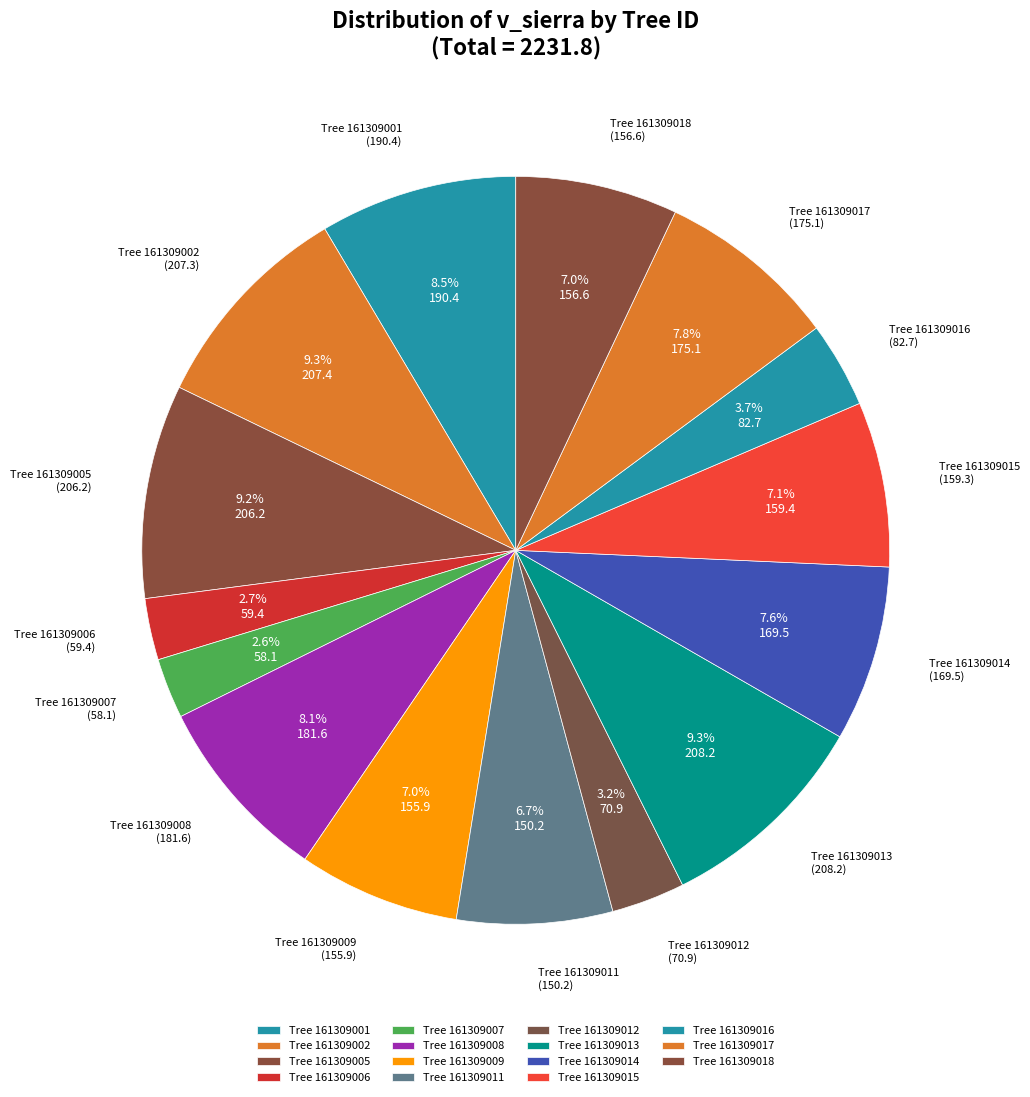

To the nearest percent, what is the average slice percentage?

7%